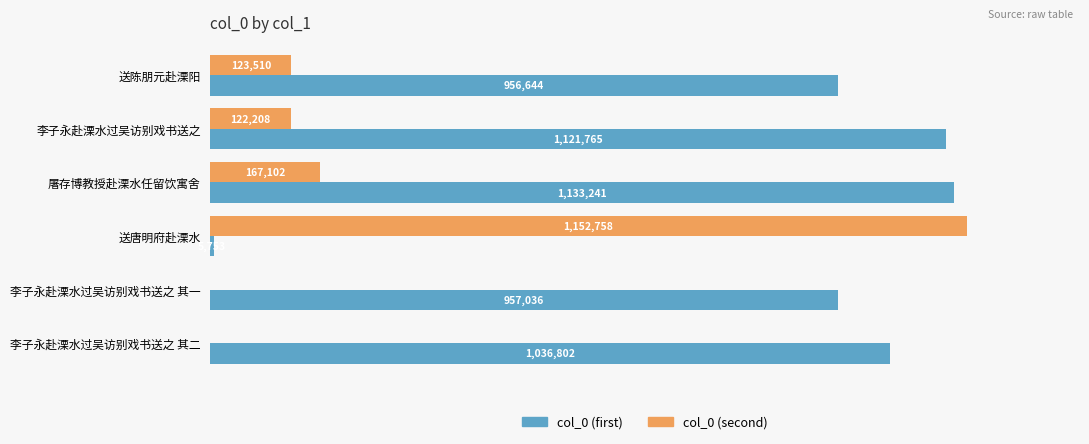

At which category does the chart reach its peak across all series?

送唐明府赴溧水